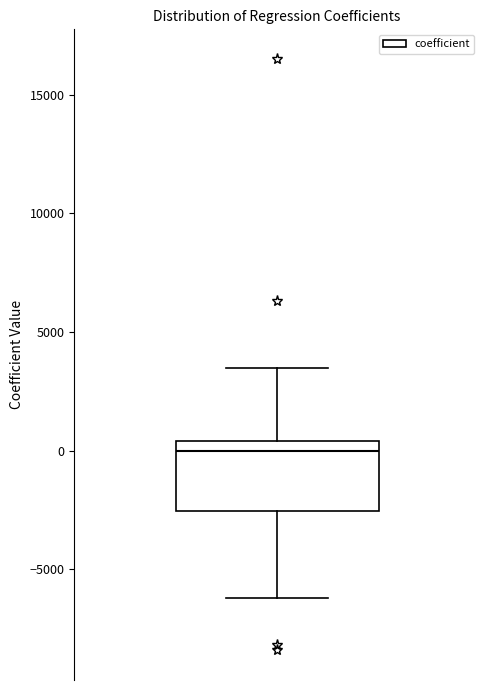

Where is the lower edge of the box on the y-axis? The values are not printed on the chart, so give them approximately, as read against the axis.

-2500